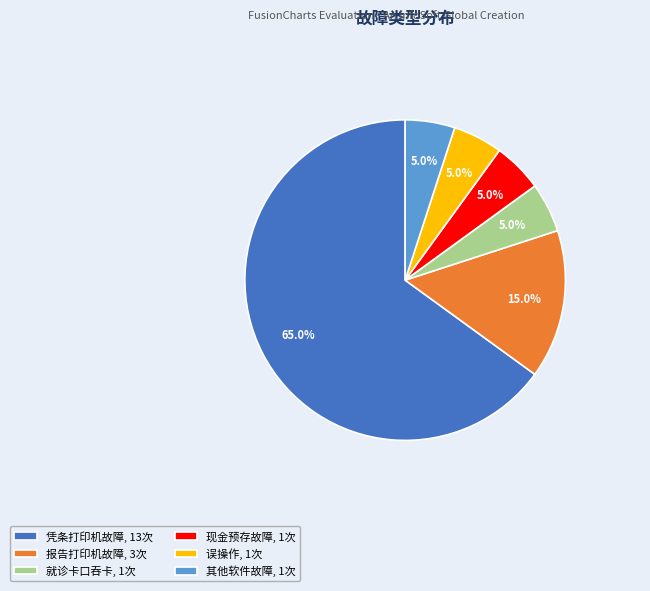

What is the ratio of the value at 凭条打印机故障, 13次 to the value at 现金预存故障, 1次?

13.0